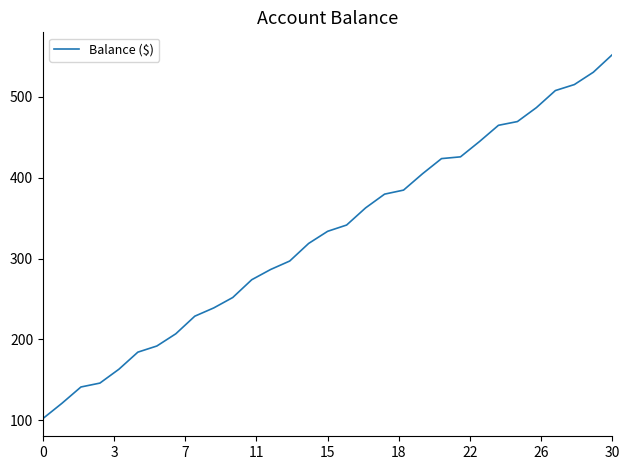

What is the difference between the maximum and minimum values?

450.4